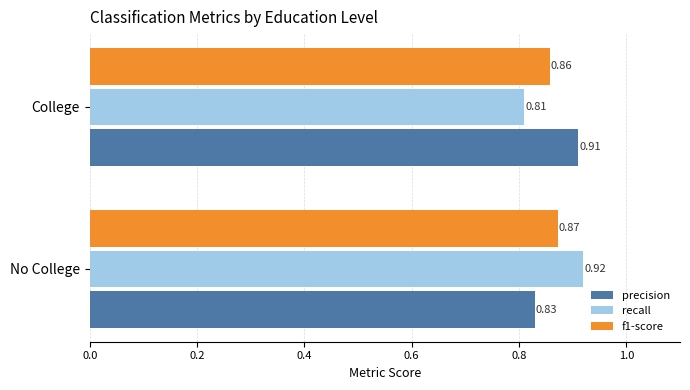

What is the sum of all f1-score values?

1.7